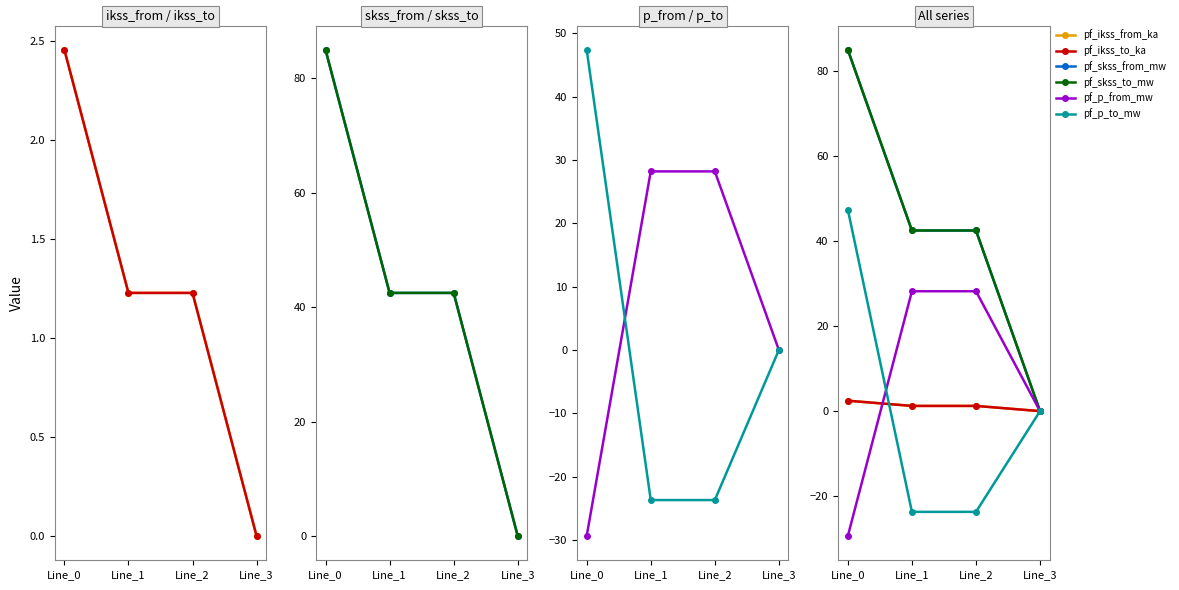

What are all the series names shown in the legend?

pf_ikss_from_ka, pf_ikss_to_ka, pf_skss_from_mw, pf_skss_to_mw, pf_p_from_mw, pf_p_to_mw